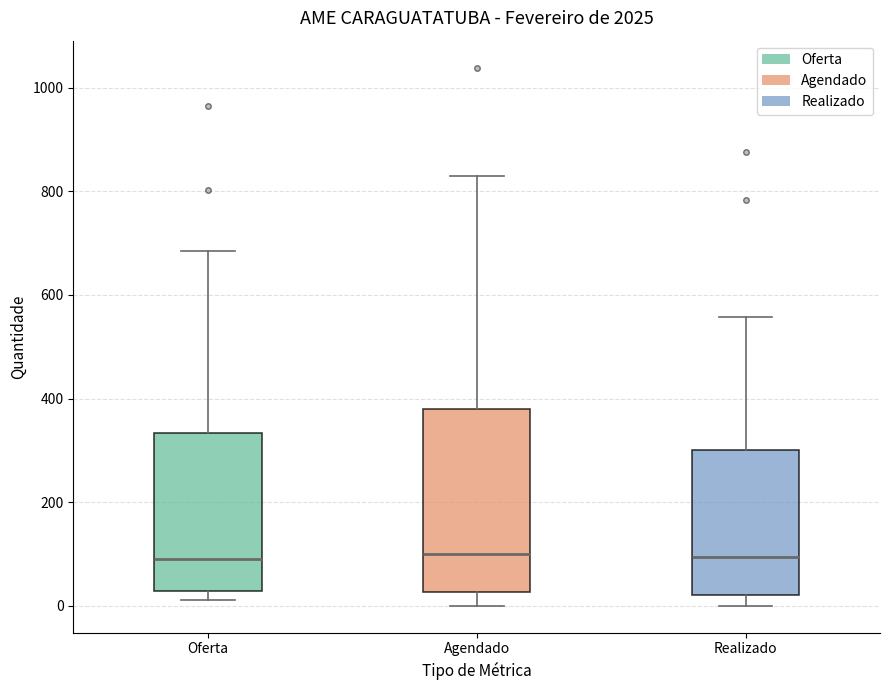

Reading left to right, read every box against the y-axis: the position of its median line, the range the box covers, and the ends of its whiskers. The values are not printed on the chart, so give them approximately, as read against the axis.

Oferta: median 100, box 20 to 340, whiskers 20 (just below the box's lower edge) to 680
Agendado: median 100, box 20 to 380, whiskers 0 to 840
Realizado: median 100, box 20 to 300, whiskers 0 to 560